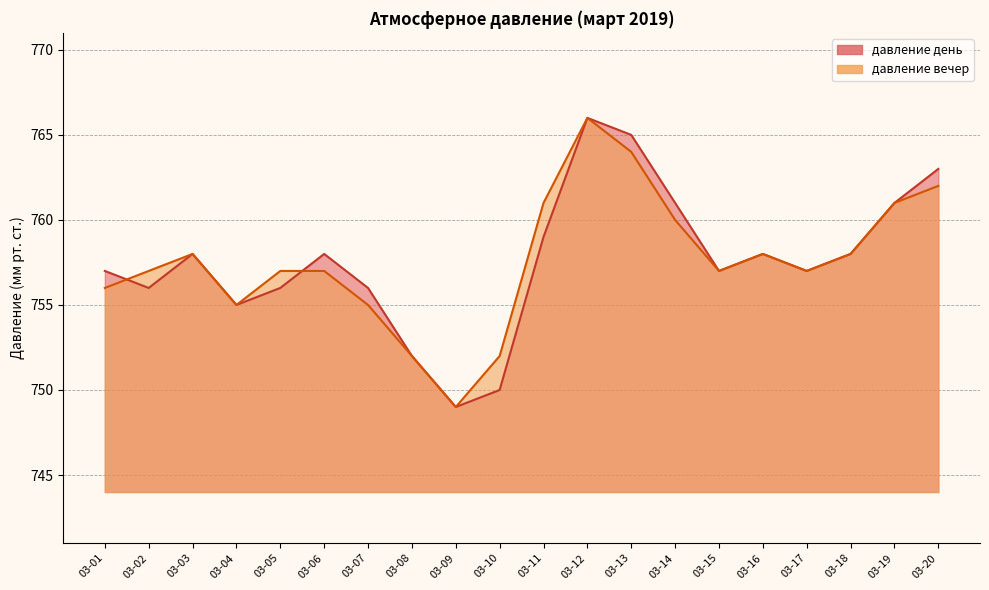

What are all the series names shown in the legend?

давление день, давление вечер